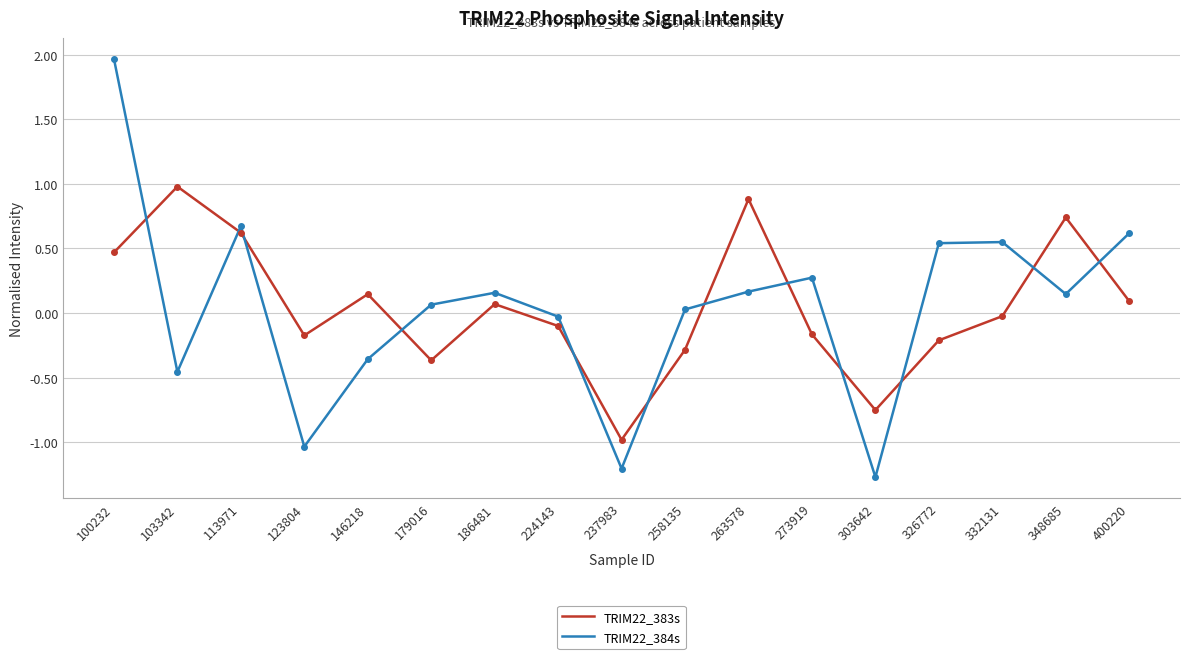

True or false: TRIM22_384s has a value of 2.0 at 100232.

True